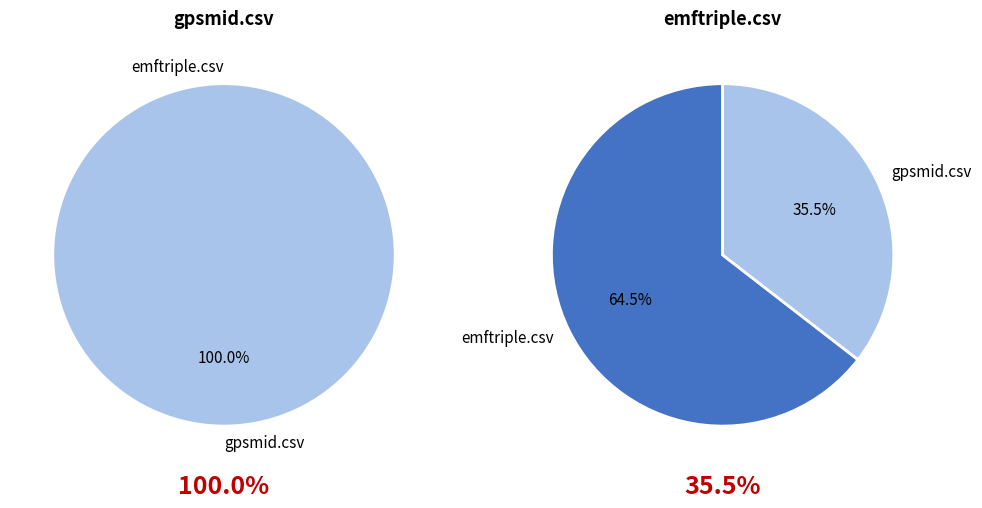

Is the sum of gpsmid.csv and emftriple.csv greater than half?

Yes